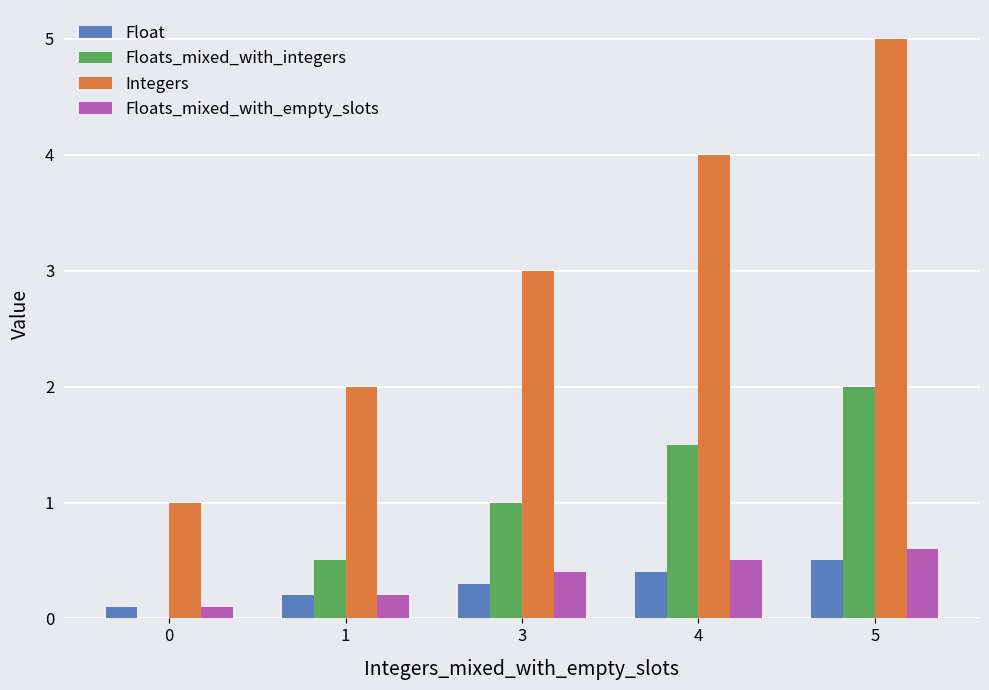

Are the bars grouped side by side (vs. stacked)?

Yes